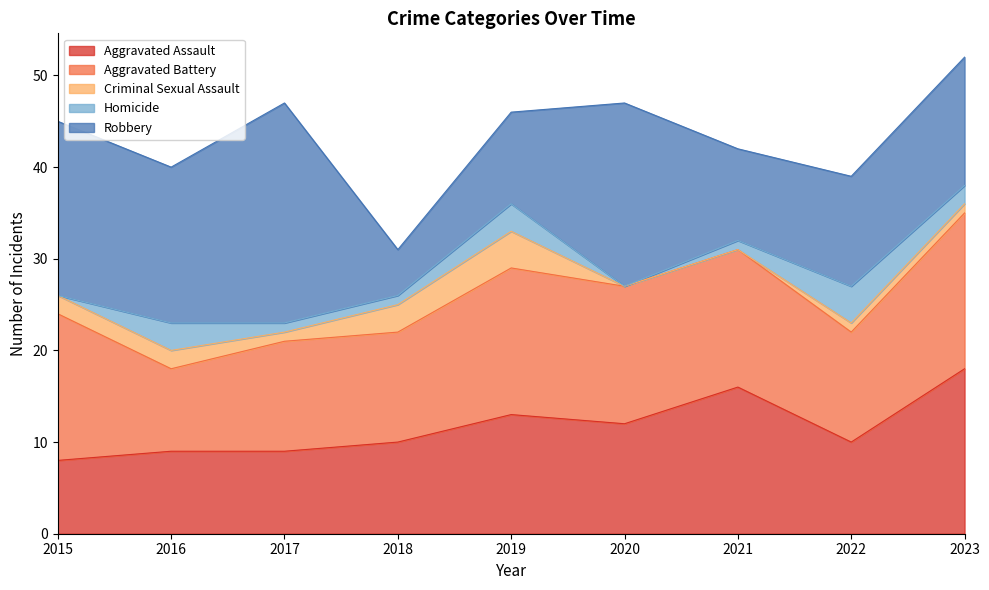

Which series has the largest total across all categories?

Robbery